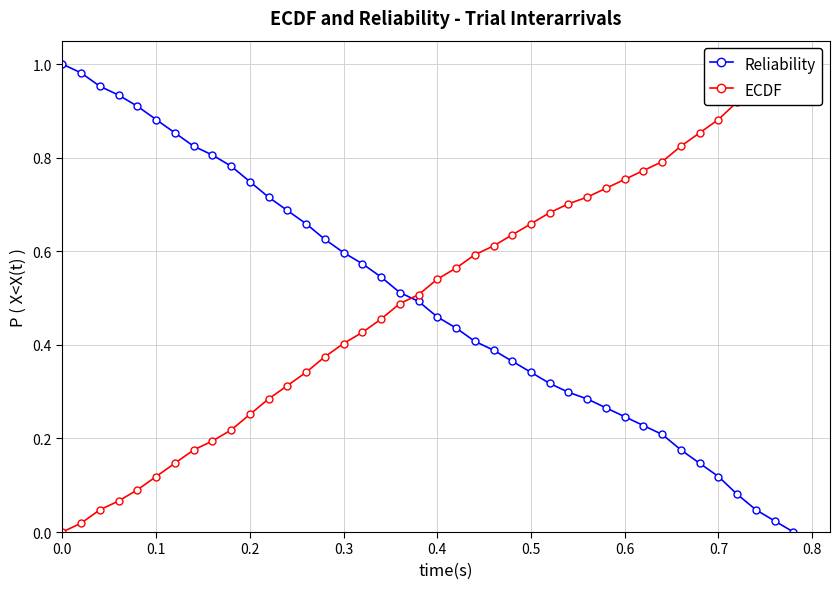

List the series in order of their peak value, lowest first.

Reliability, ECDF